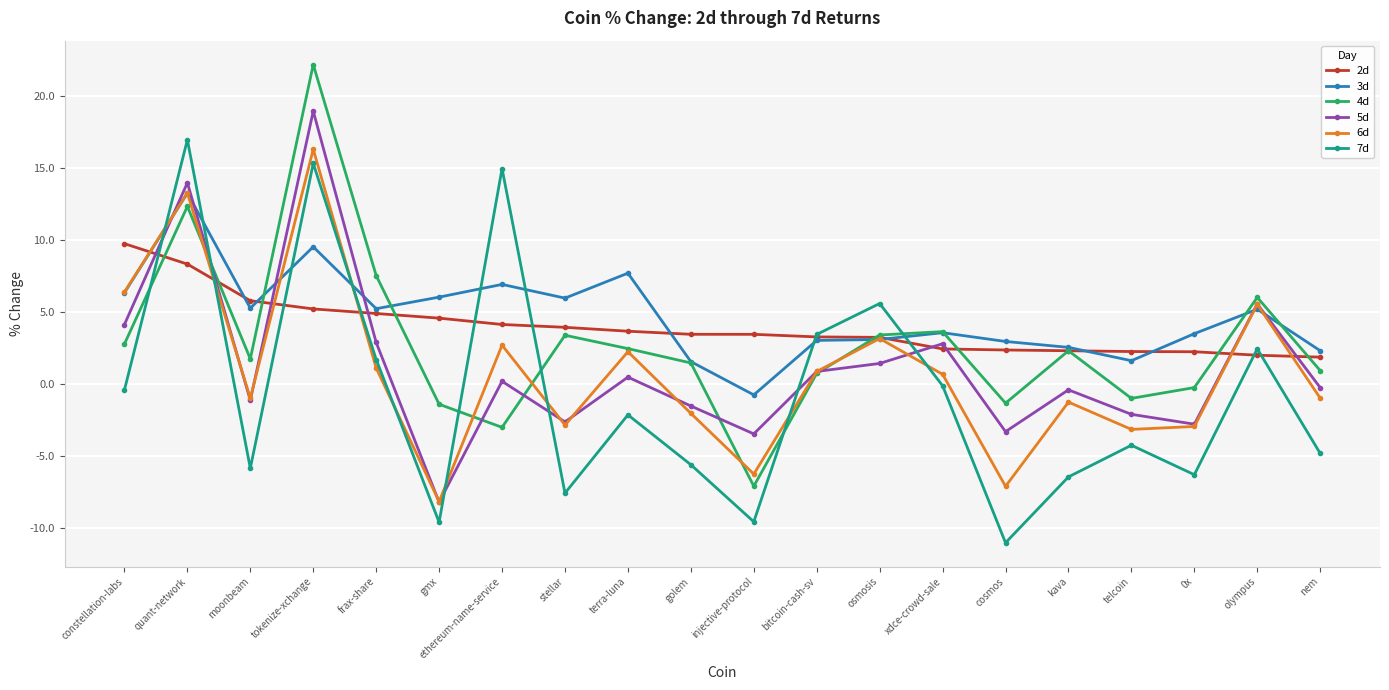

What is the lowest value of the 4d series?

-7.1